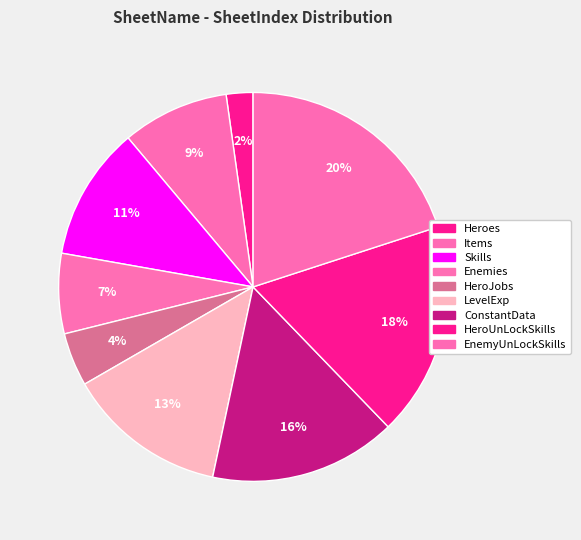

How many segments does this pie chart have?

9